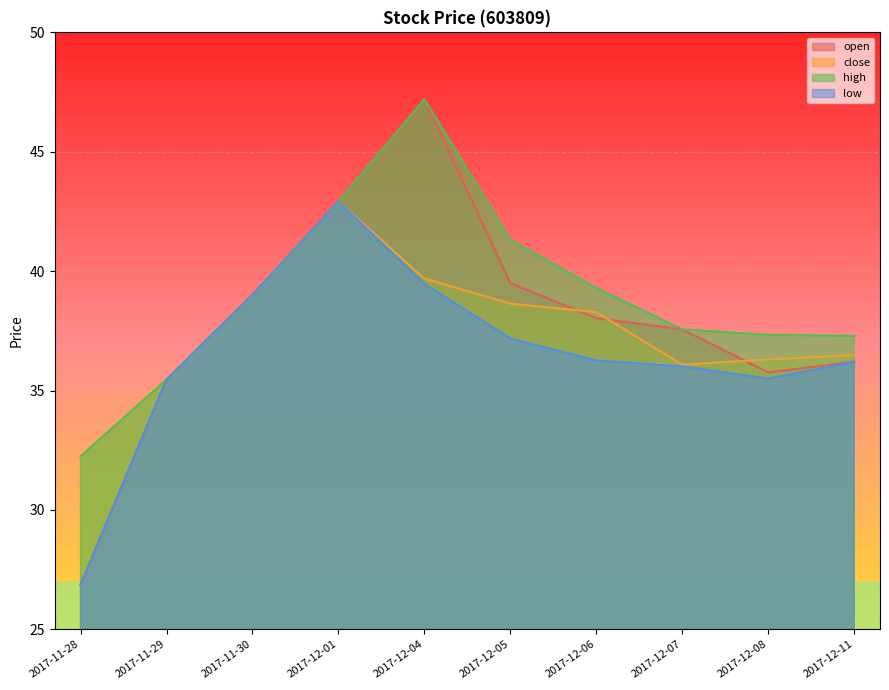

Reading left to right, what are all the values shown in this chart?

open: 26.9	35.5	39.0	42.9	47.2	39.5	38.0	37.6	35.8	36.2
close: 32.2	35.5	39.0	42.9	39.7	38.6	38.3	36.1	36.3	36.5
high: 32.2	35.5	39.0	42.9	47.2	41.3	39.3	37.6	37.3	37.3
low: 26.9	35.5	39.0	42.9	39.5	37.2	36.3	36.0	35.5	36.2